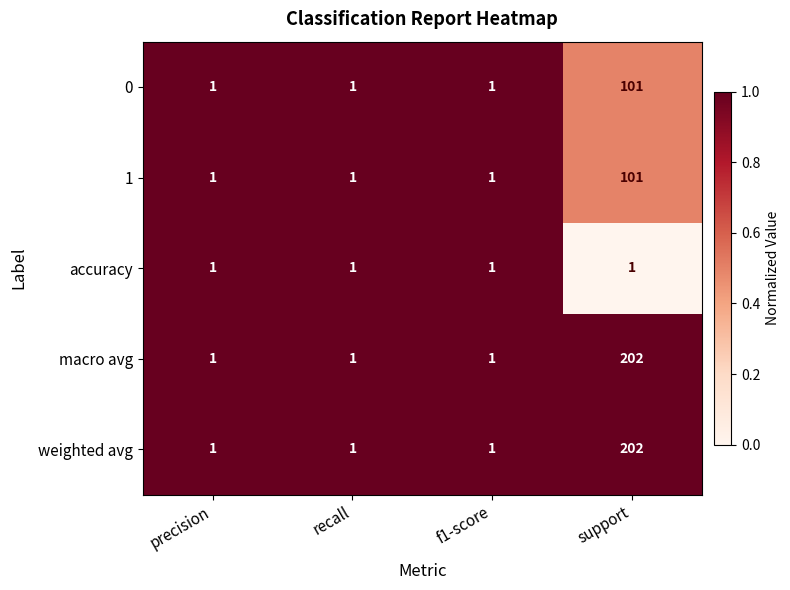

How many 1 values are between 1 and 101?

4